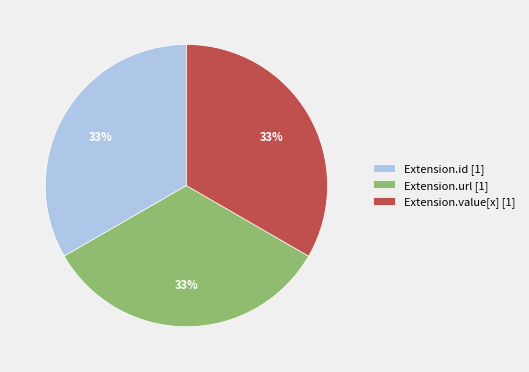

To the nearest percent, what portion does Extension.value[x] [1] represent?

33%